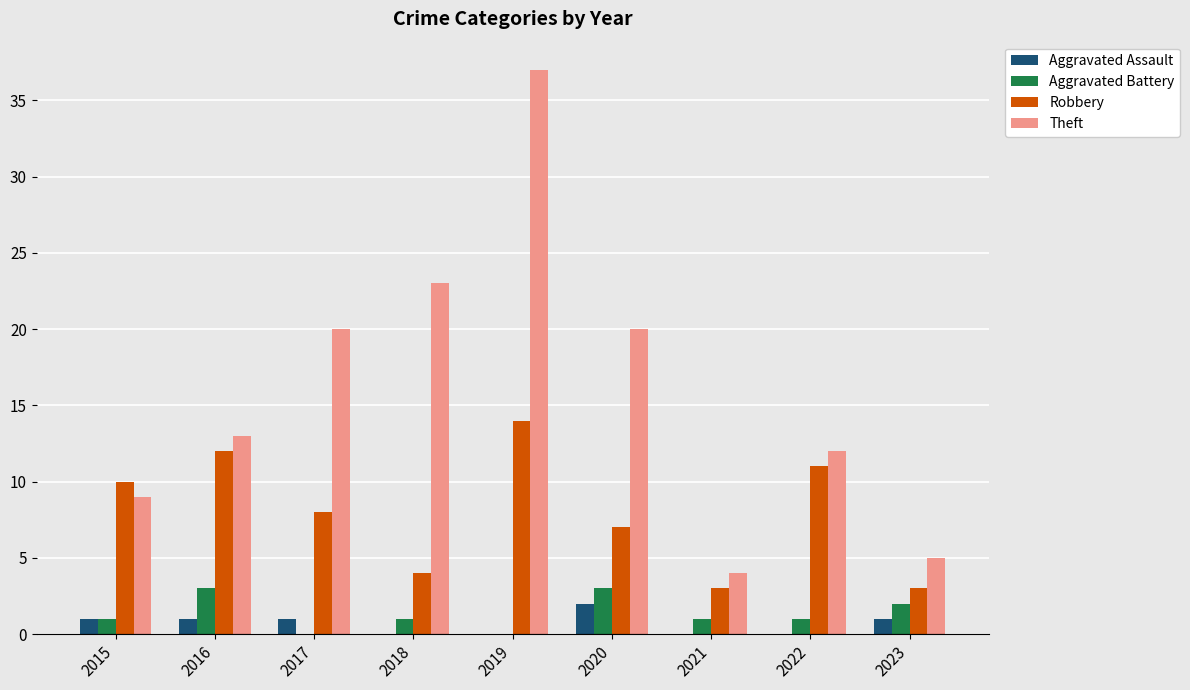

Is the value of Robbery at 2021 greater than the value of Aggravated Assault at 2017?

Yes